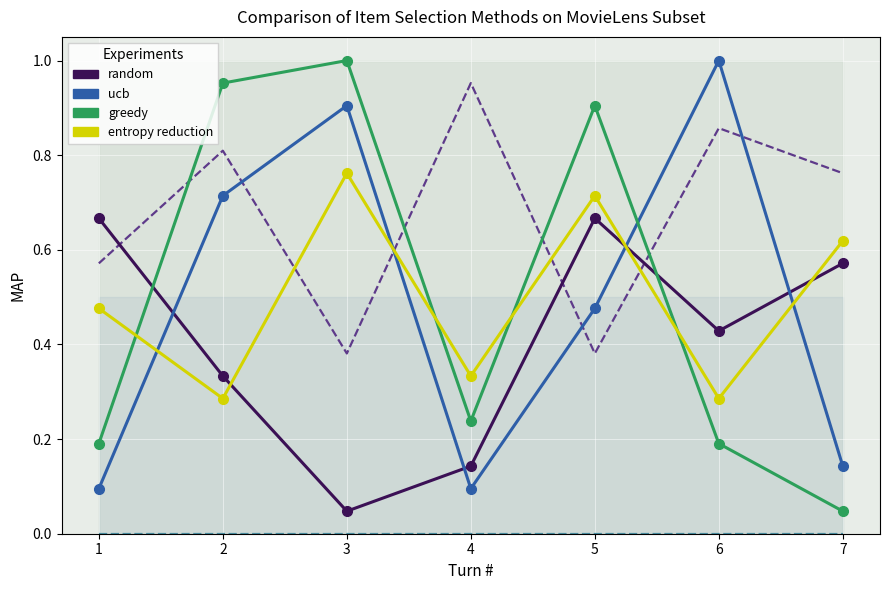

At which category is the sum across all series the highest?

5